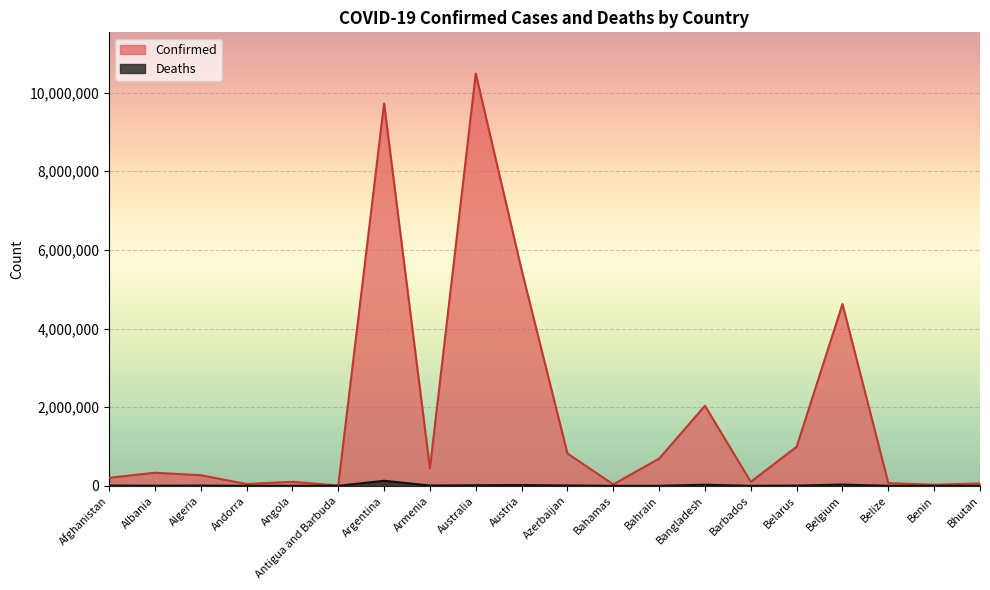

Which series changed the most between Afghanistan and Andorra?

Confirmed